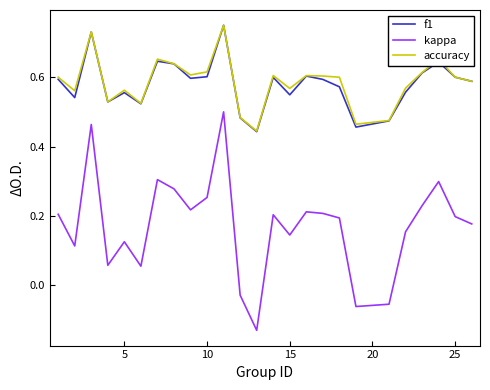

At how many categories does at least one series exceed 0?

25